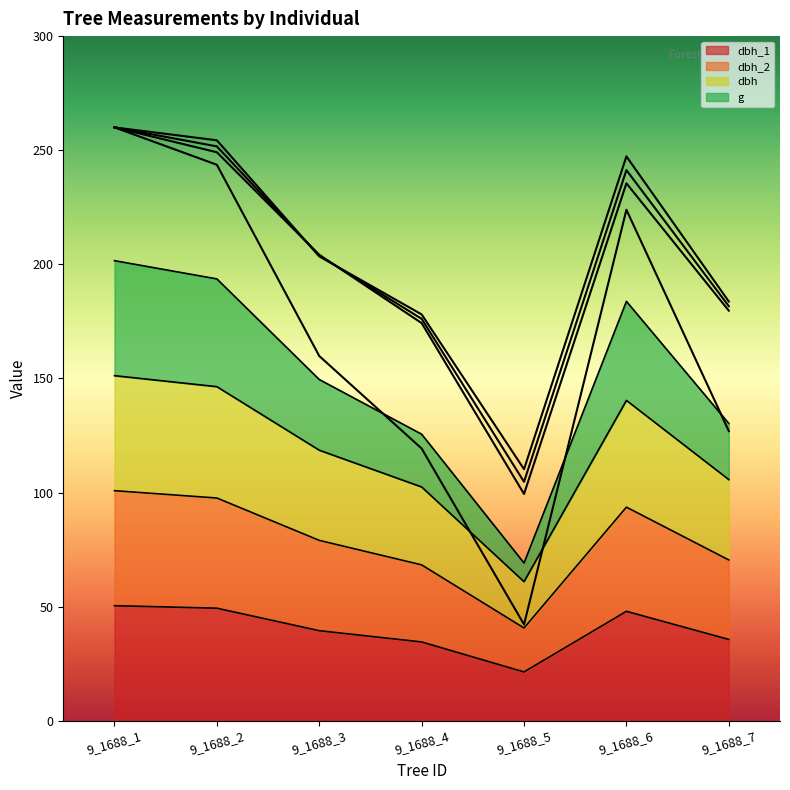

In g, how many points are lower than both neighbors (excluding endpoints)?

1